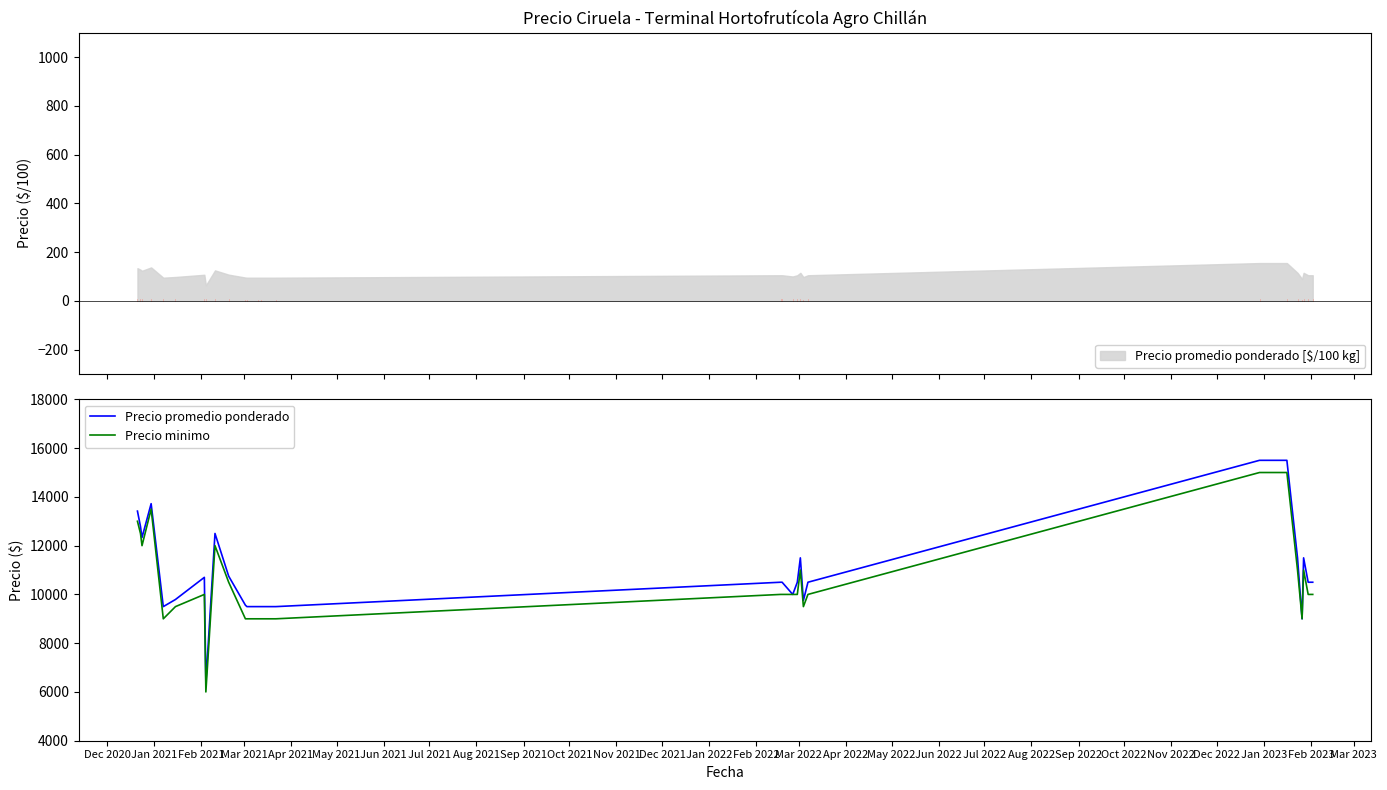

What are all the series names shown in the legend?

Precio promedio ponderado, Precio minimo